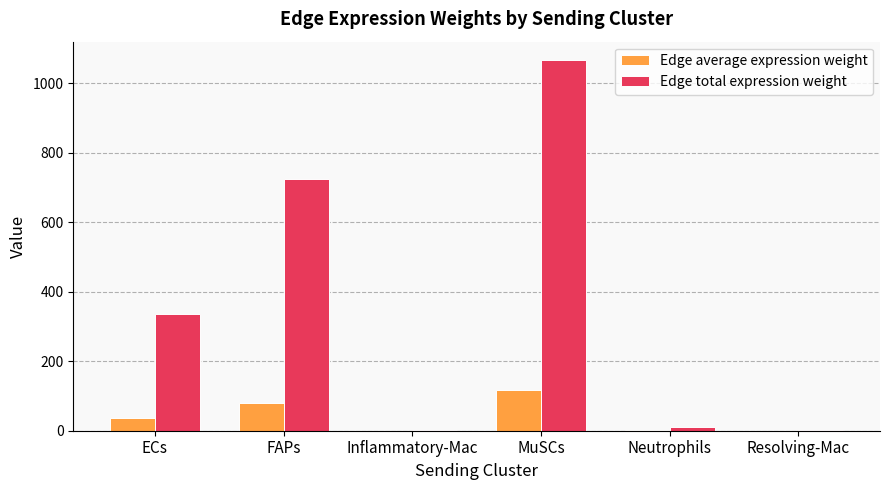

The value of Edge total expression weight at FAPs is 317.8. True or false?

False